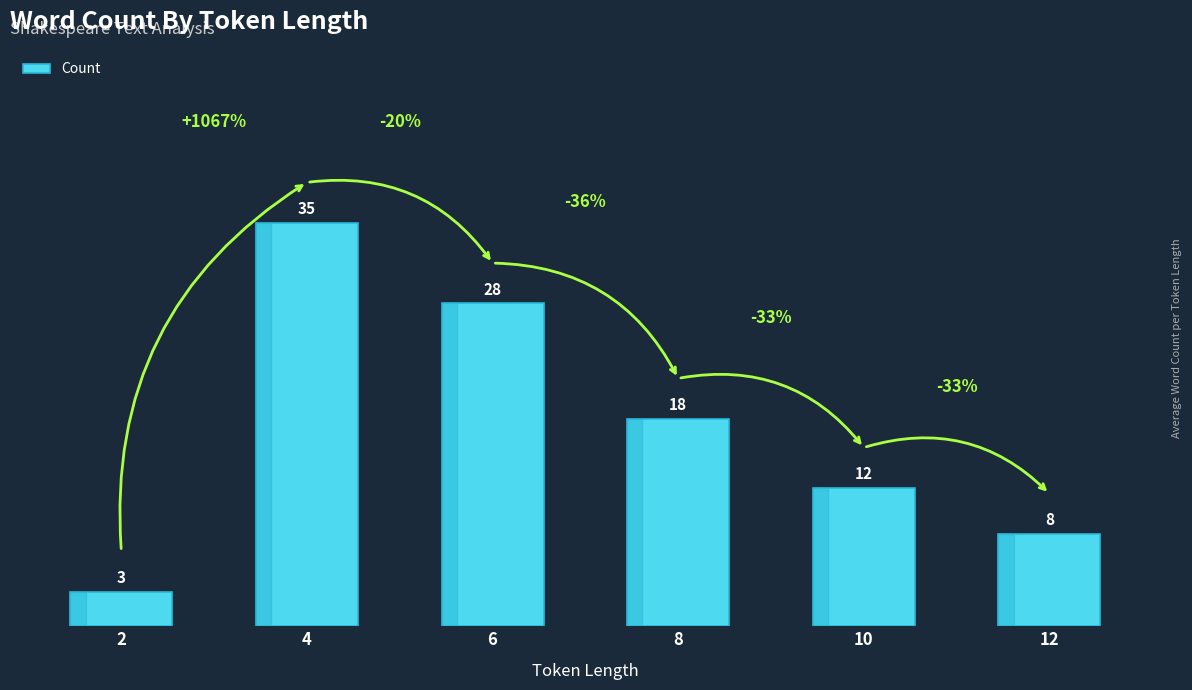

What is the difference between the maximum and minimum values?

32